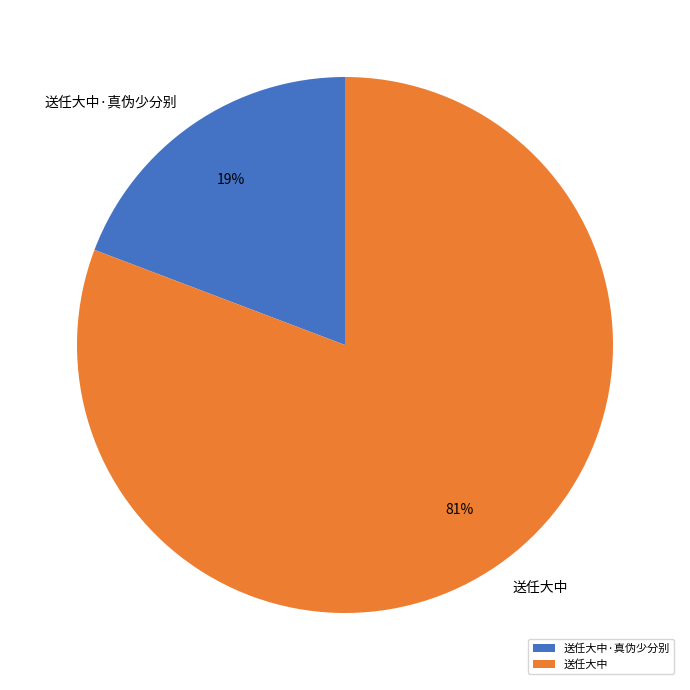

The 送任大中·真伪少分别 slice represents 25% of the pie. True or false?

False